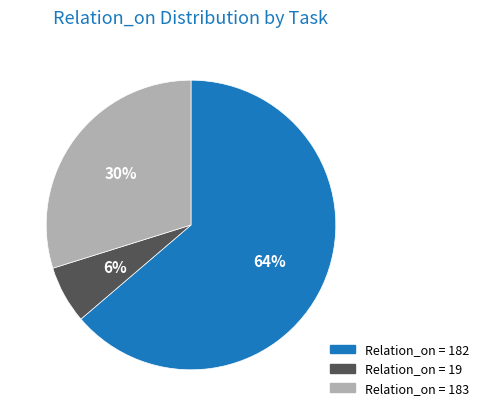

To the nearest percent, what is the average slice percentage?

33%